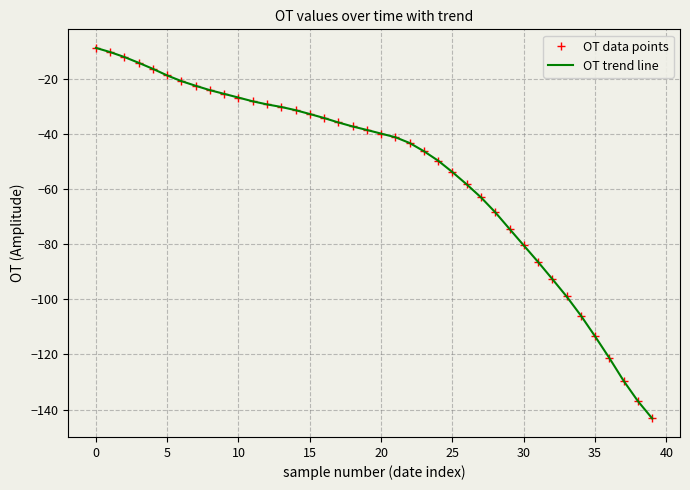

What is the minimum value shown in the chart?

-143.2